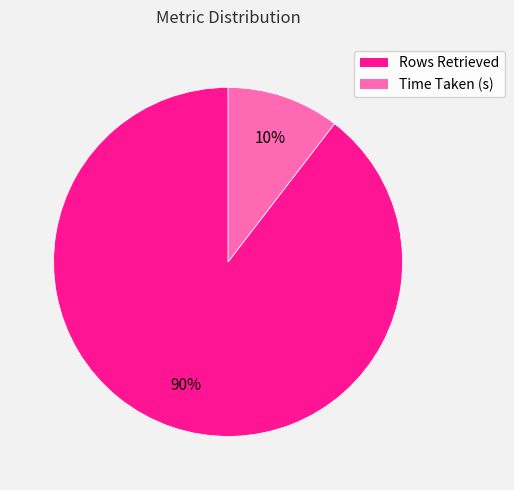

To the nearest percent, what is the combined percentage of Rows Retrieved and Time Taken (s)?

100%